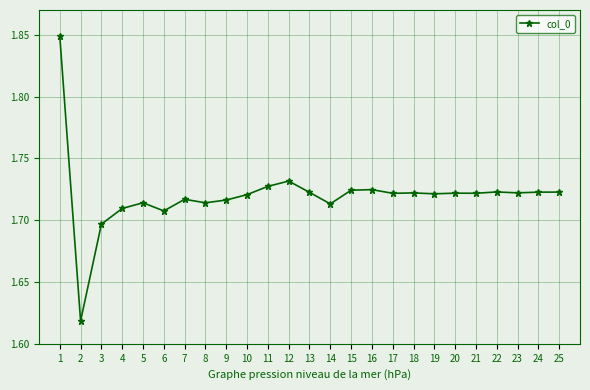

Does the chart display data point markers on the line(s)?

Yes